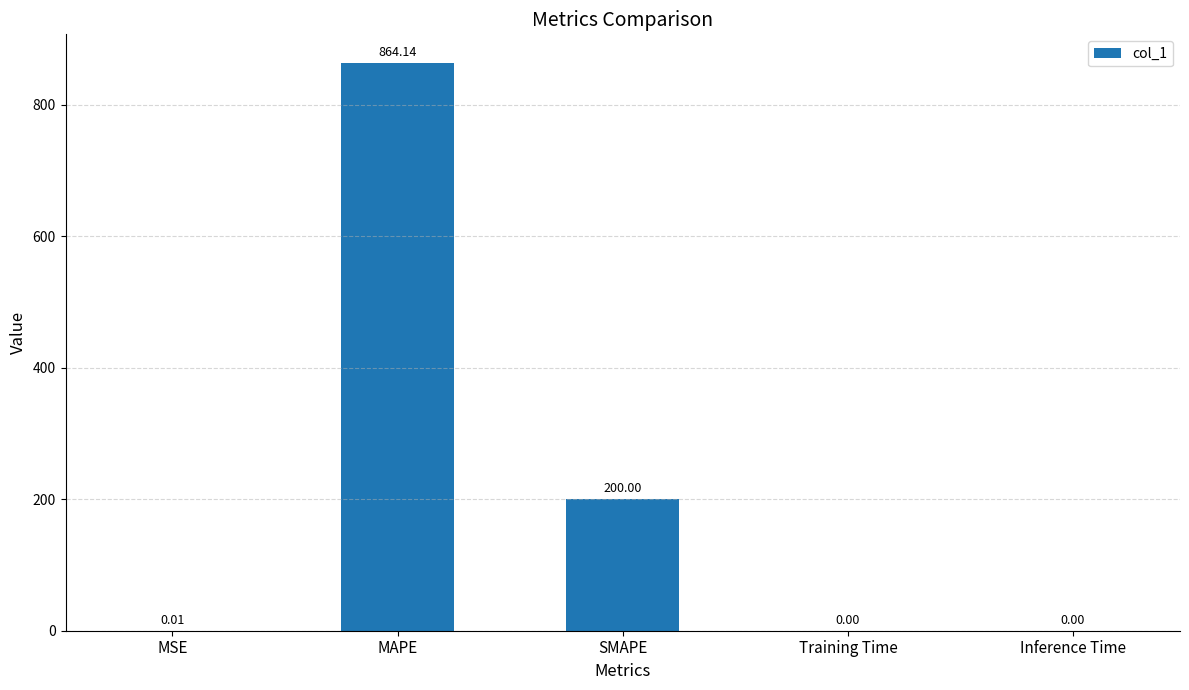

At which label is the value closest to 432?

SMAPE